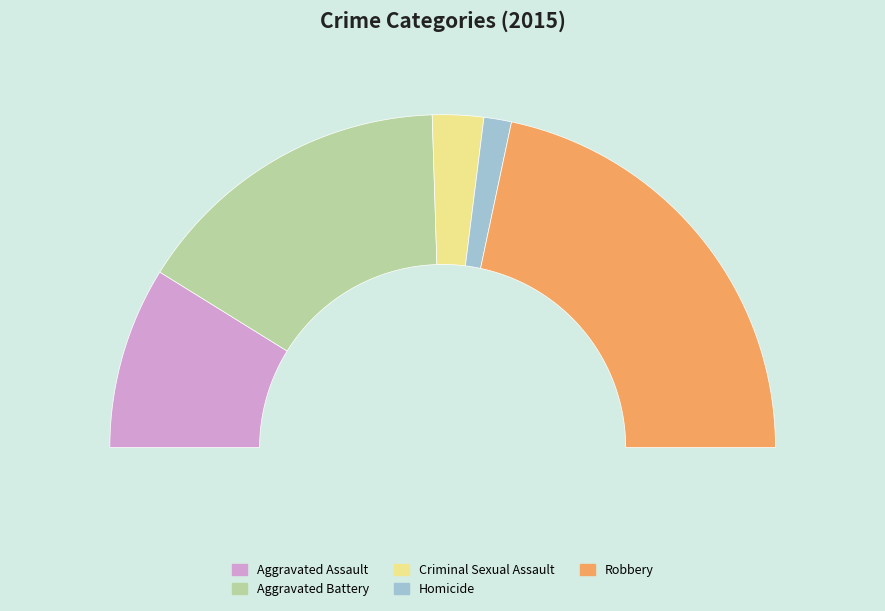

True or false: Aggravated Battery accounts for 20% of the total.

False